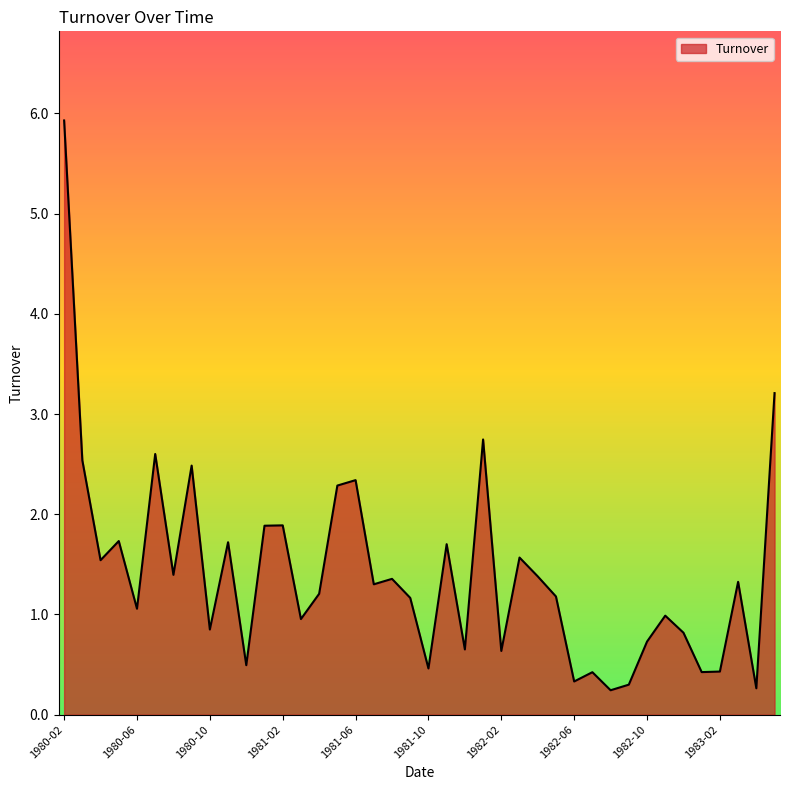

What is the greatest value displayed?

5.9